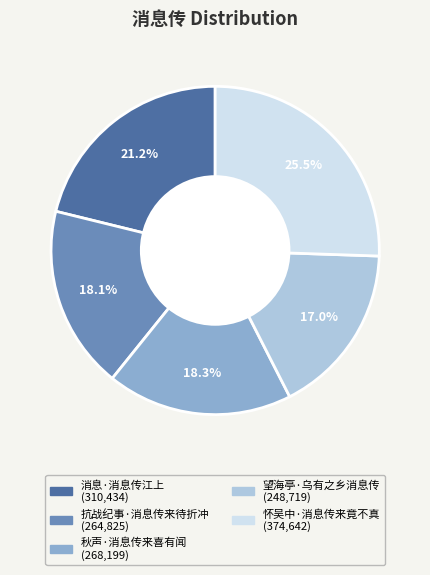

Which slice is the smallest?

望海亭·乌有之乡消息传